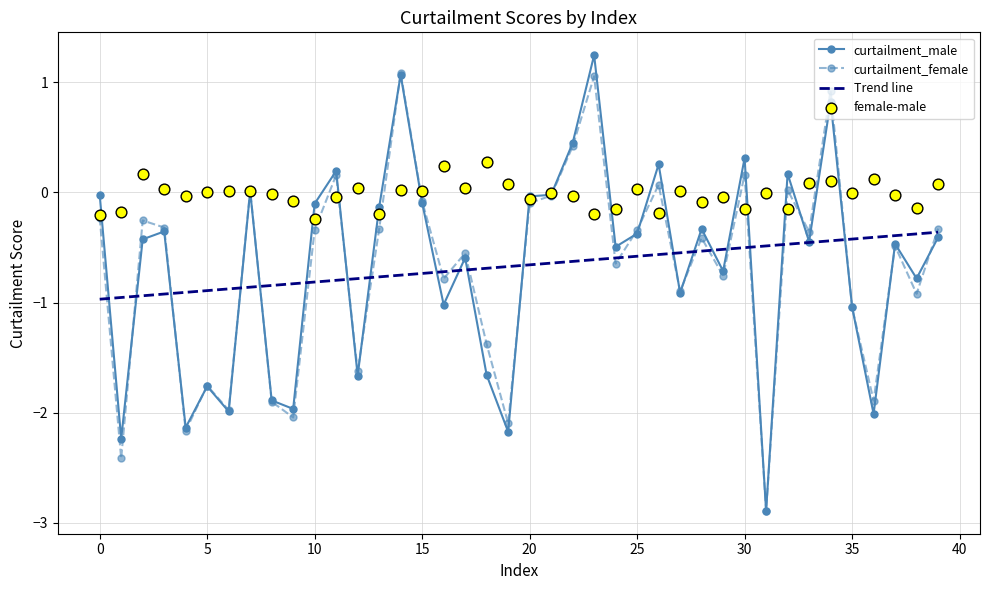

At how many categories does at least one series exceed -1?

40